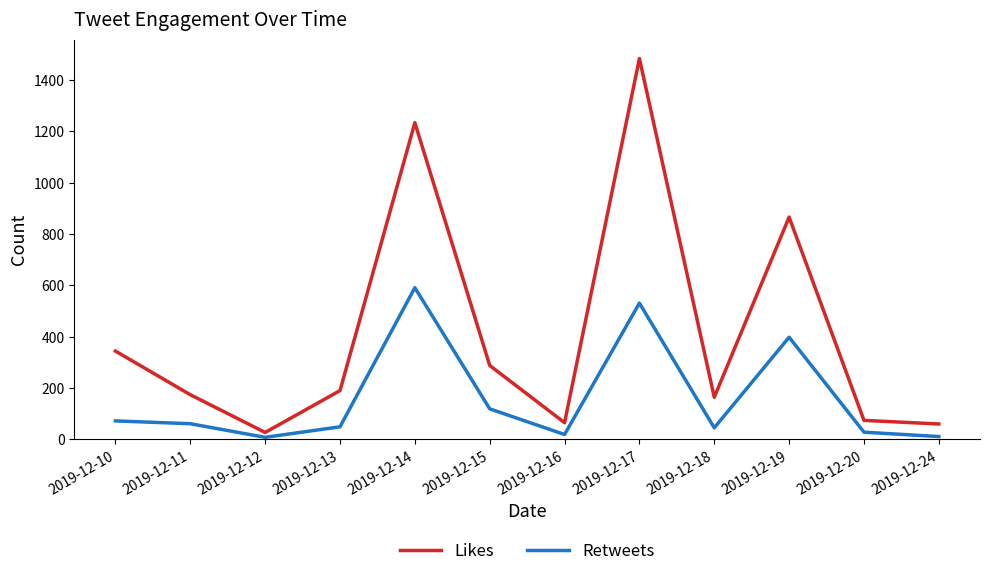

Rank the series by their average value, from lowest to highest.

Retweets, Likes